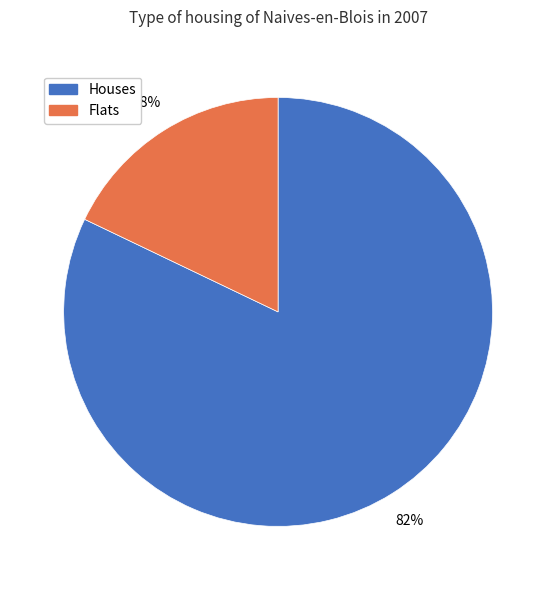

To the nearest percent, what is the difference between the largest and smallest slice percentages?

64%